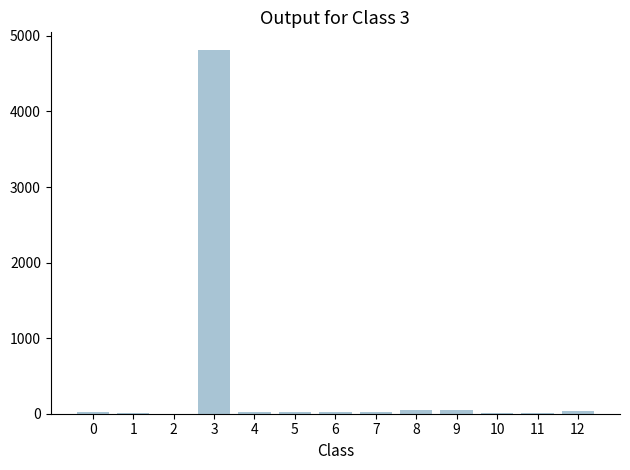

What is the greatest value displayed?

4807